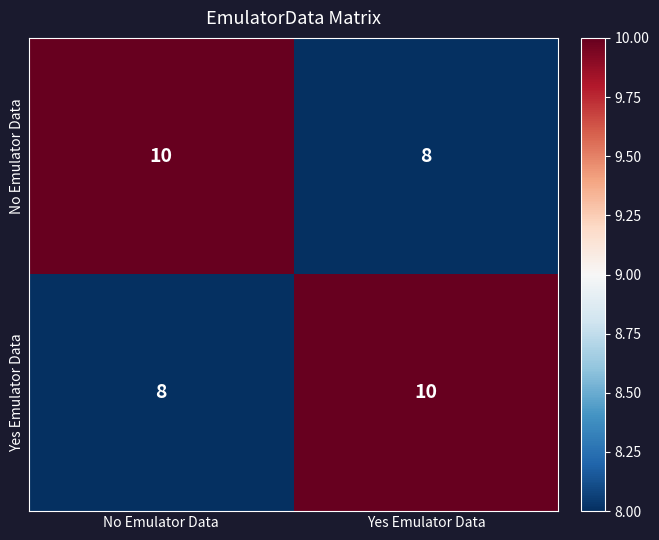

The value of No Emulator Data at Yes Emulator Data is 13. True or false?

False